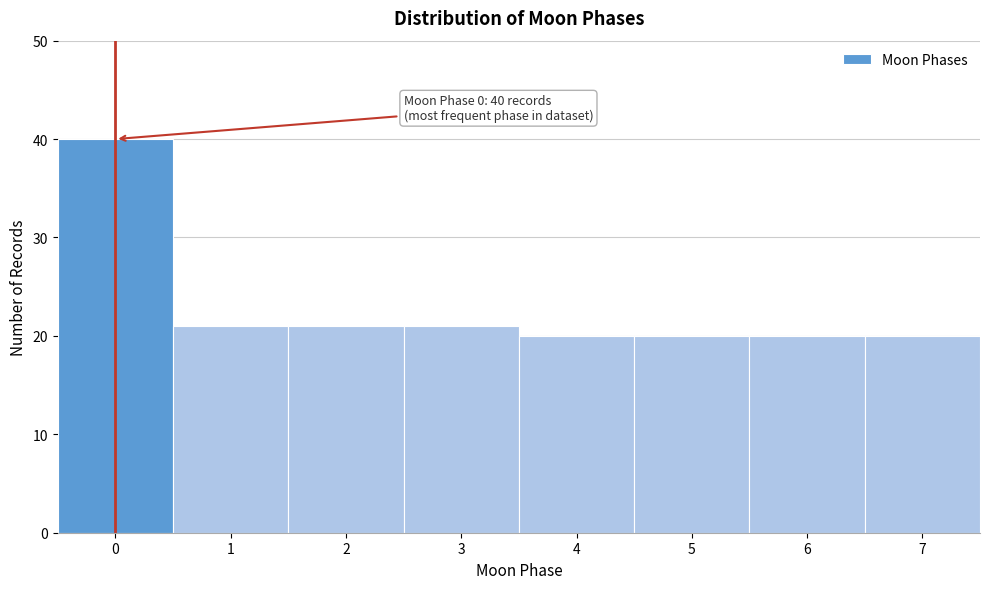

Reading left to right, what are all the values shown in this chart?

40	21	21	21	20	20	20	20